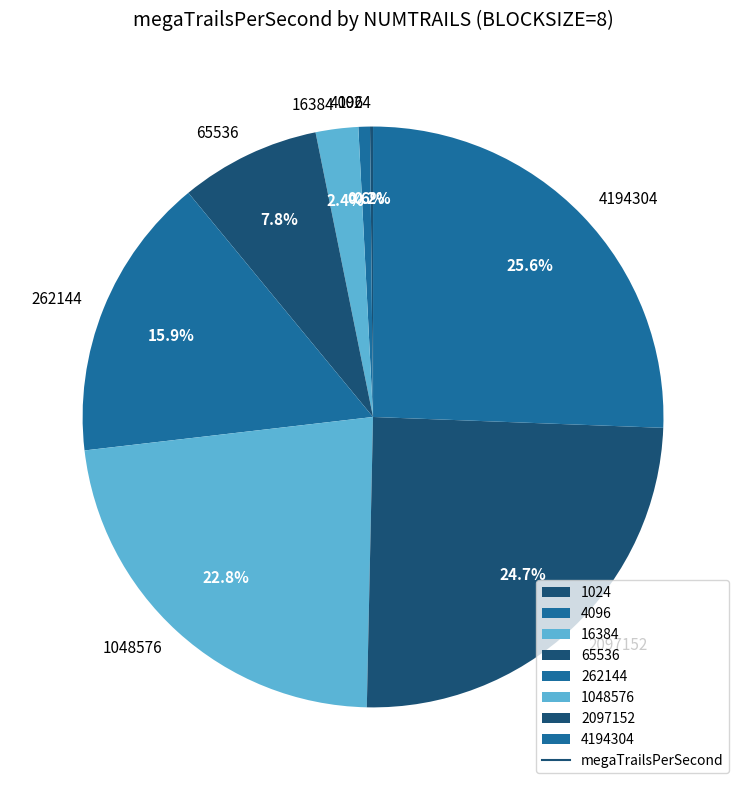

Which category has the biggest portion of the pie?

4194304